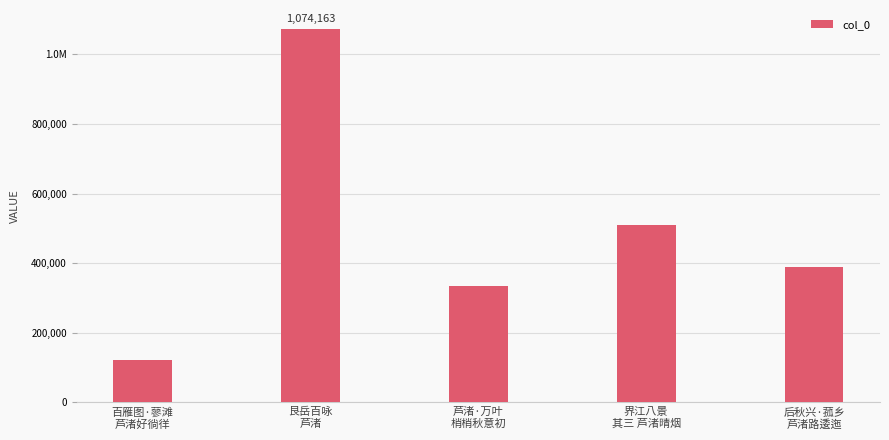

What is the approximate value at 界江八景
其三 芦渚晴烟, to the nearest 50?

510150